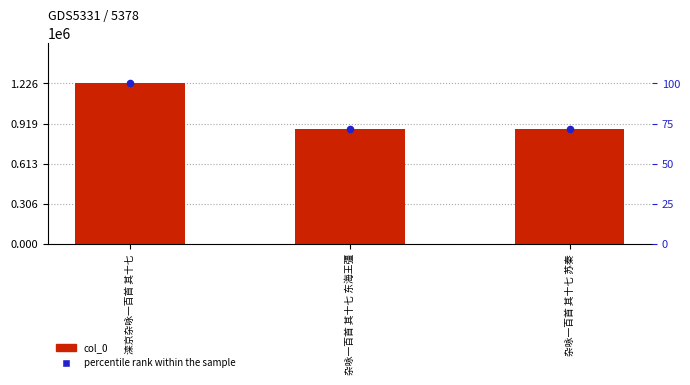

At which category is the sum across all series the highest?

滦京杂咏一百首 其十七